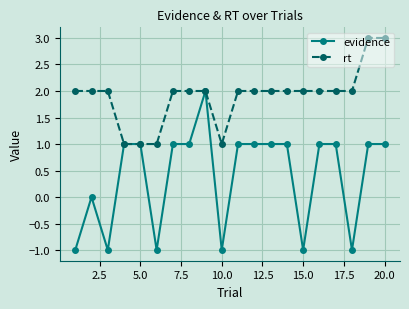

Which series has the largest total across all categories?

rt